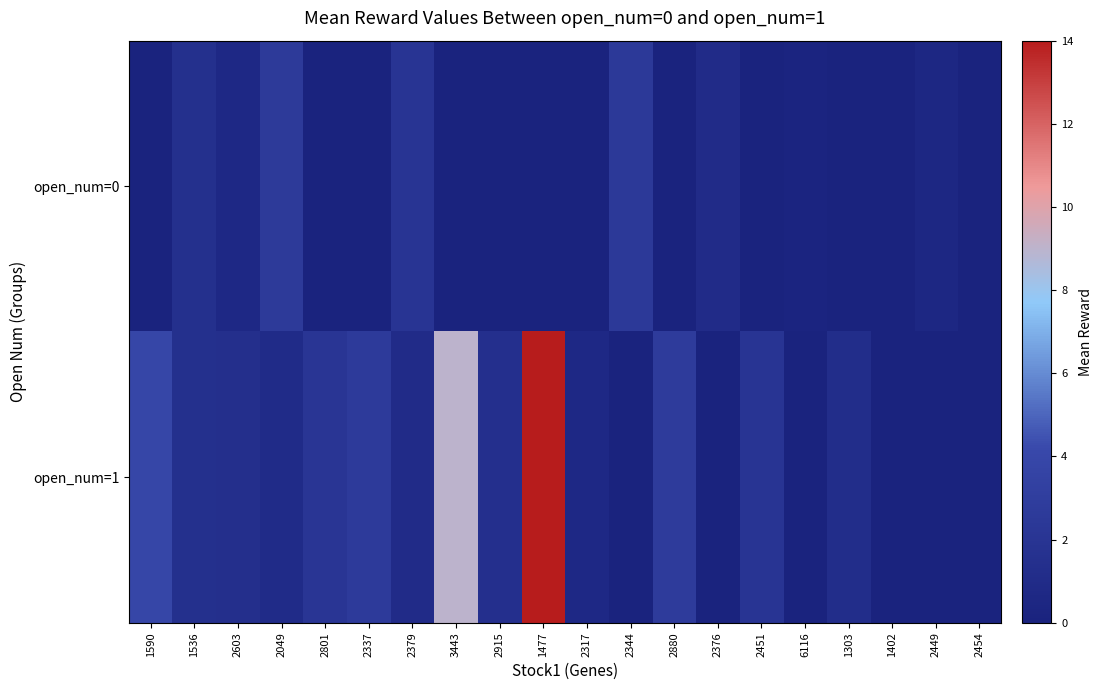

At which category is the sum across all series the highest?

1477